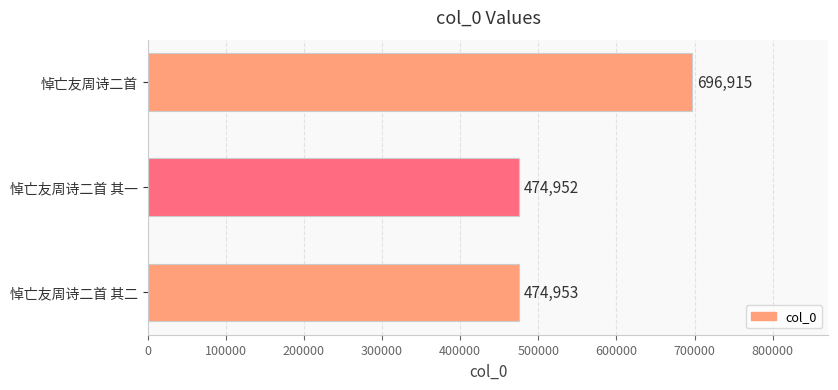

Which has a higher value, 悼亡友周诗二首 or 悼亡友周诗二首 其一?

悼亡友周诗二首